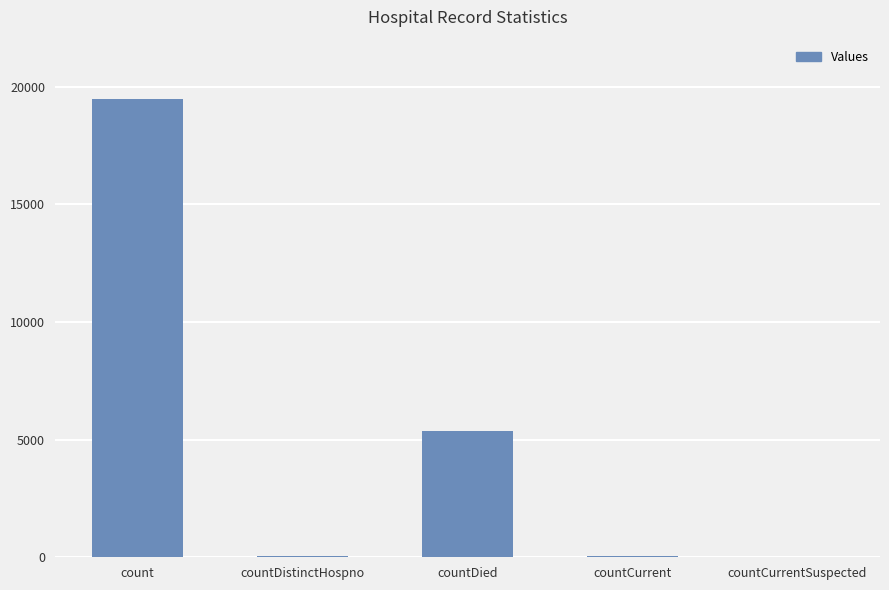

What is the greatest value displayed?

19487